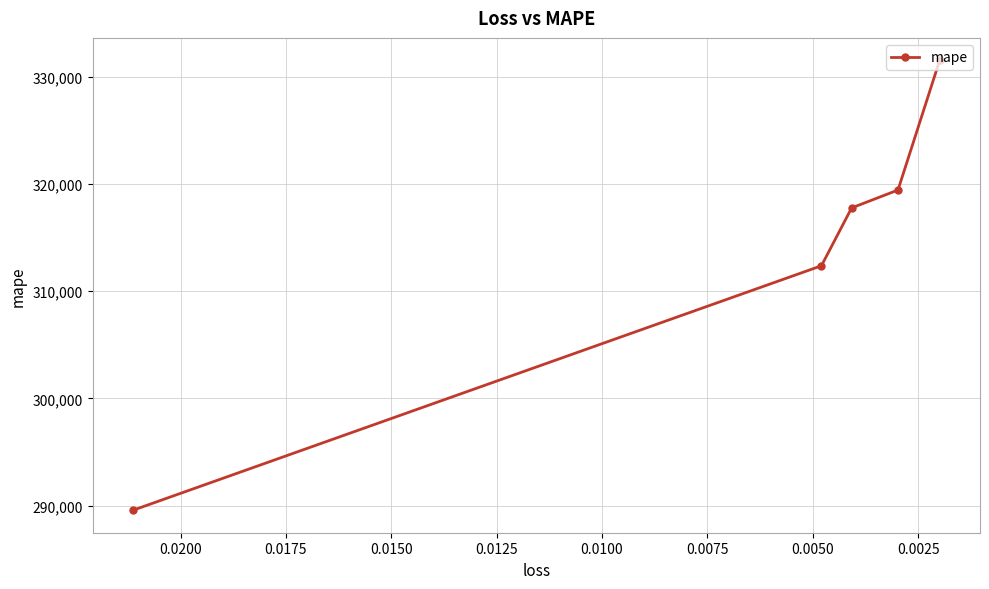

What is the minimum value shown in the chart?

289579.1